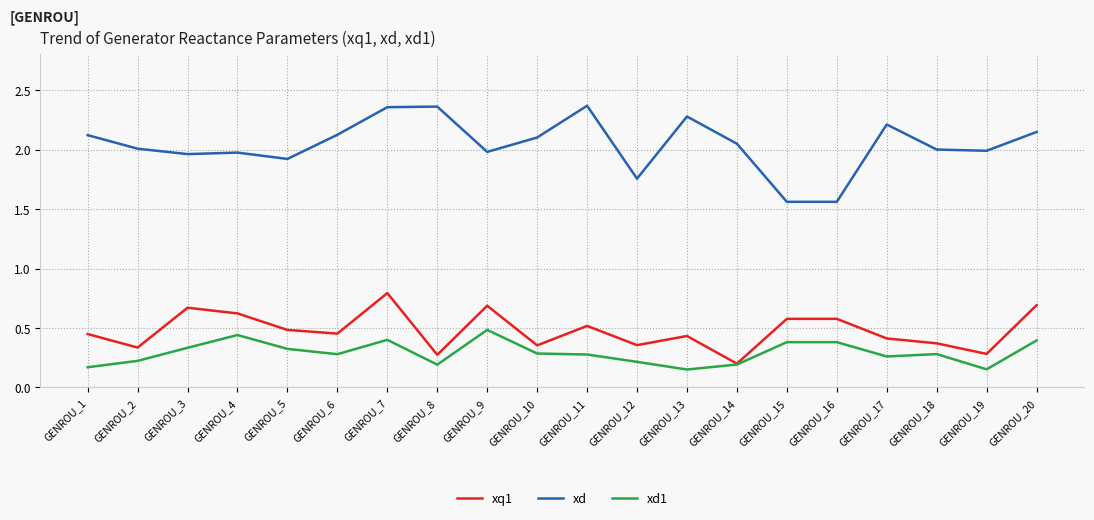

What are all the series names shown in the legend?

xq1, xd, xd1